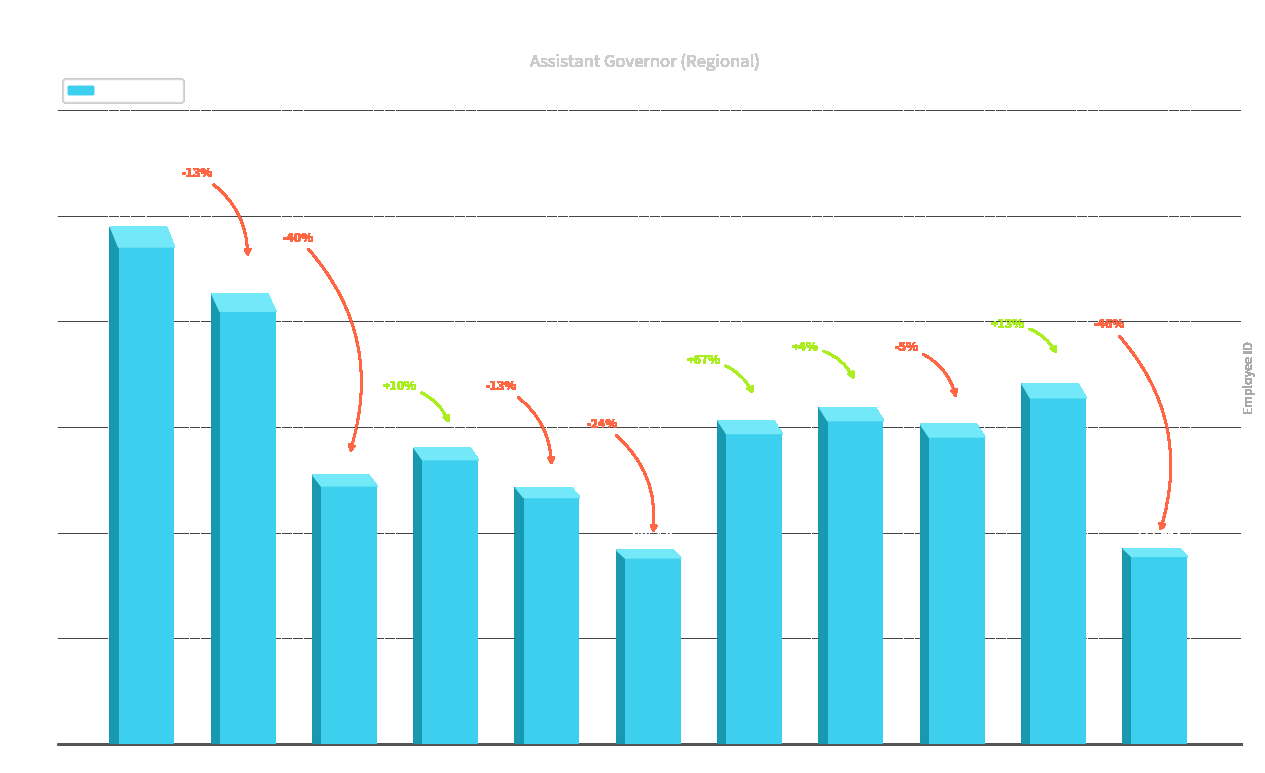

What is the change in value from 13 to 14?

+37035